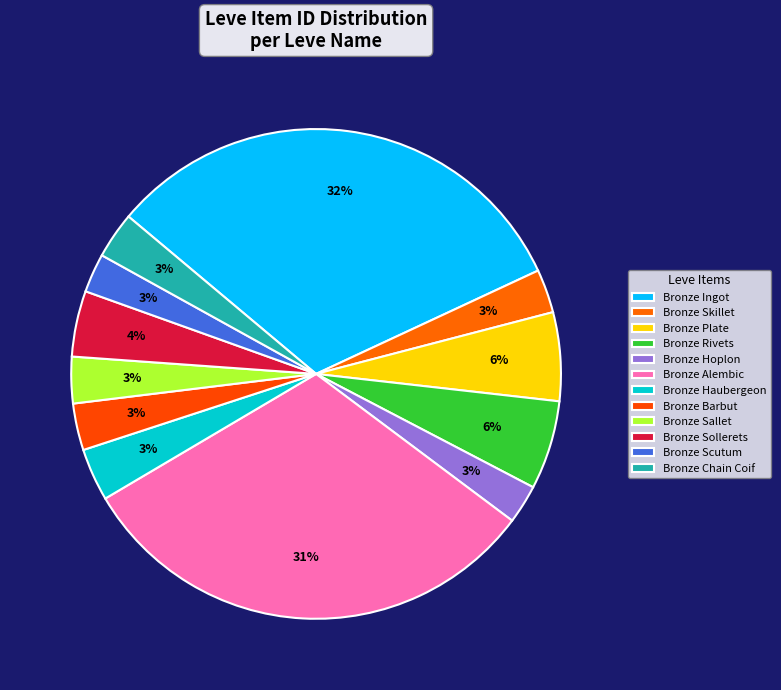

What is the change in value from Bronze Haubergeon to Bronze Sallet?

-349